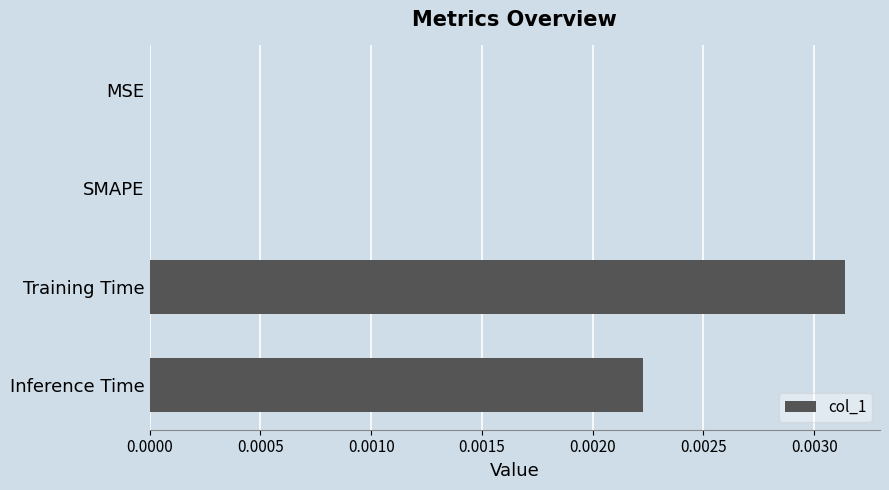

Count the number of data series in this chart.

1